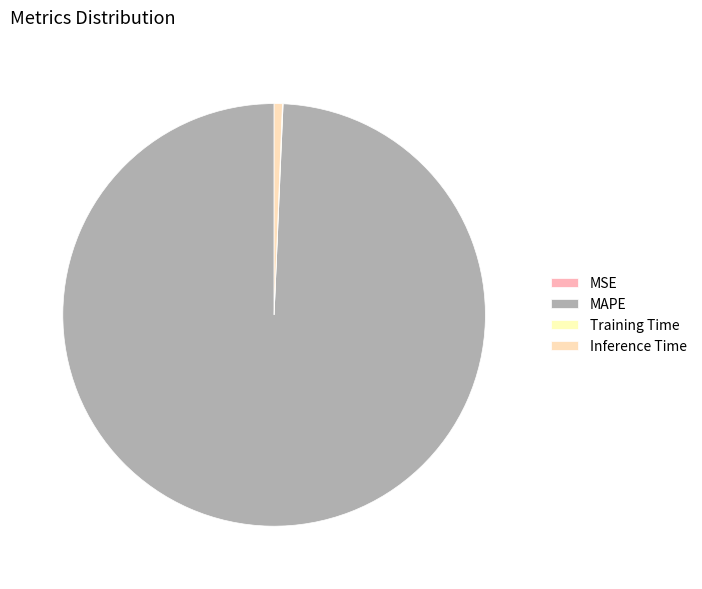

Is there a majority slice in this chart?

Yes